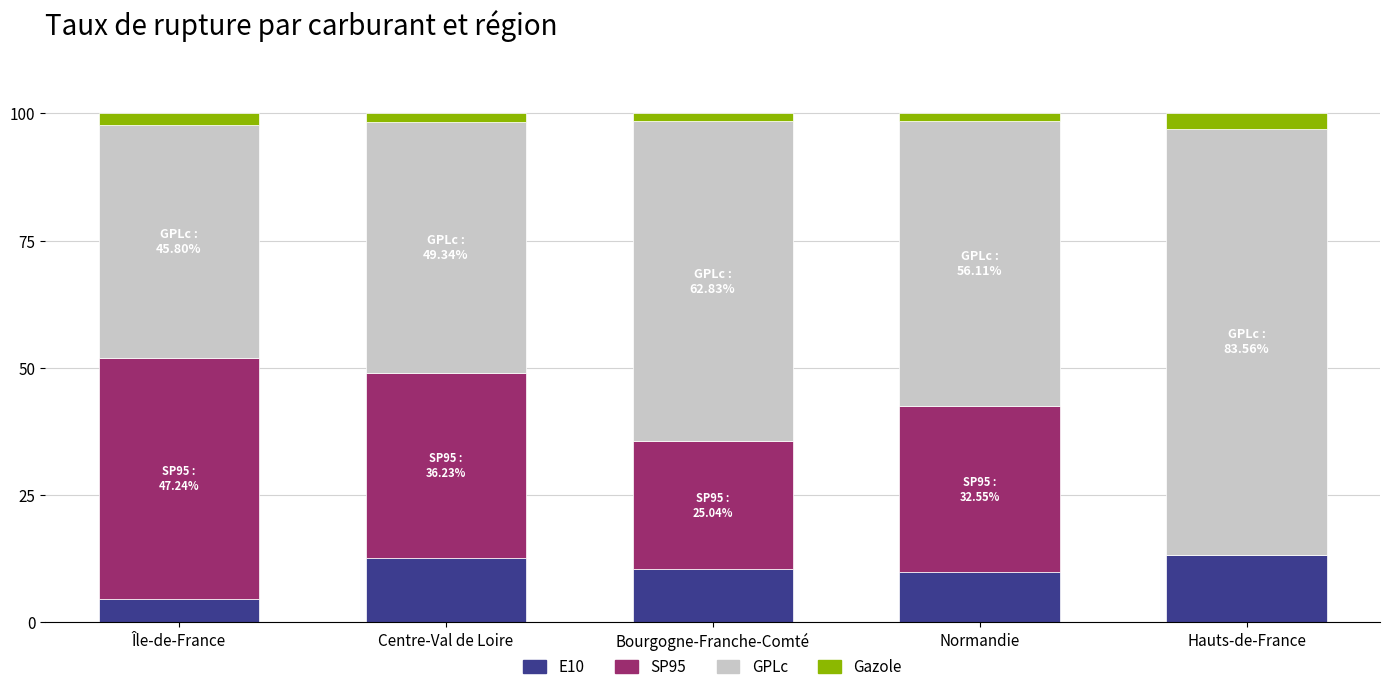

The E10 series shows 10.5 at Bourgogne-Franche-Comté. True or false?

True